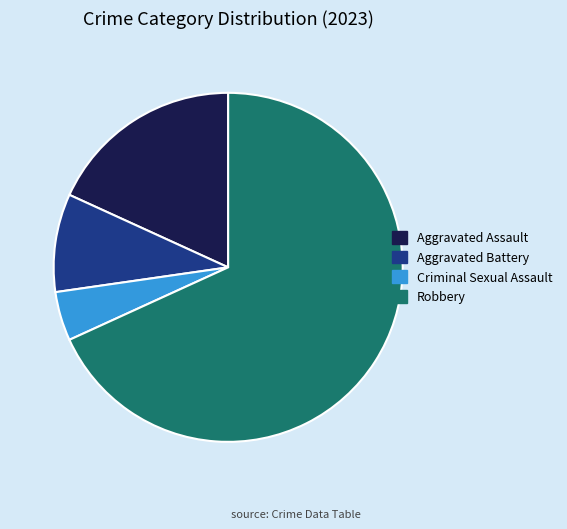

True or false: Aggravated Assault accounts for 18% of the total.

True